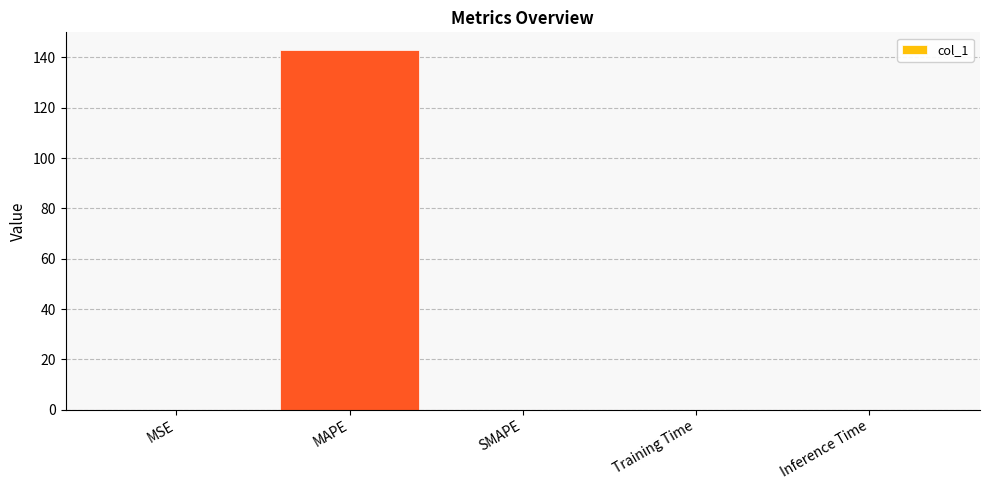

Are the bars horizontal?

No